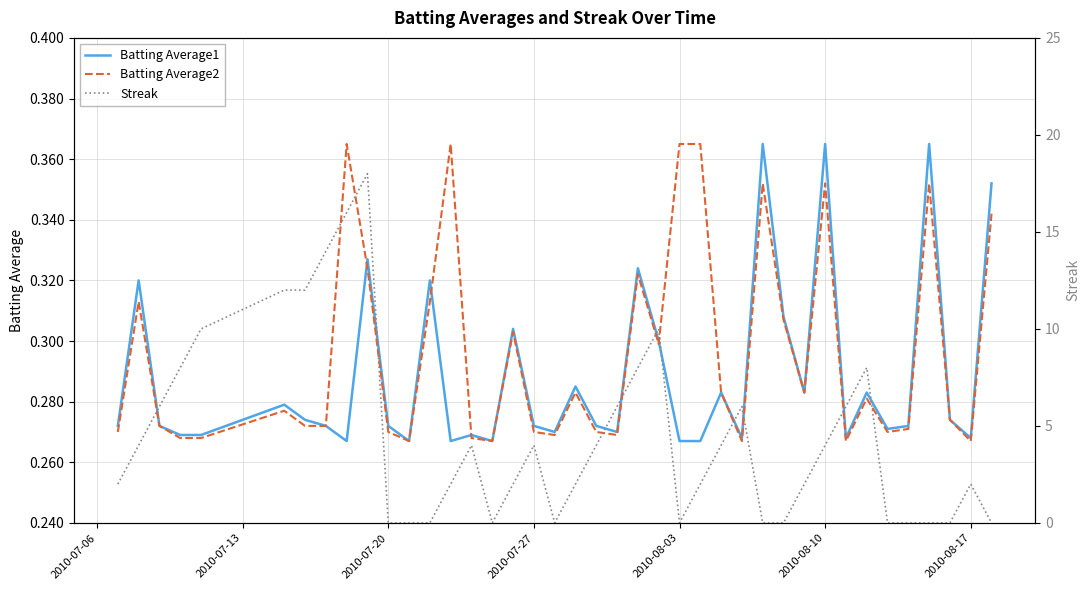

Reading left to right, transcribe all the data shown in this chart.

Batting Average1: 0.3	0.3	0.3	0.3	0.3	0.3	0.3	0.3	0.3	0.3	0.3	0.3	0.3	0.3	0.3	0.3	0.3	0.3	0.3	0.3	0.3	0.3	0.3	0.3	0.3	0.3	0.3	0.3	0.4	0.3	0.3	0.4	0.3	0.3	0.3	0.3	0.4	0.3	0.3	0.4
Batting Average2: 0.3	0.3	0.3	0.3	0.3	0.3	0.3	0.3	0.4	0.3	0.3	0.3	0.3	0.4	0.3	0.3	0.3	0.3	0.3	0.3	0.3	0.3	0.3	0.3	0.4	0.4	0.3	0.3	0.4	0.3	0.3	0.4	0.3	0.3	0.3	0.3	0.4	0.3	0.3	0.3
Streak: 2.0	4.0	6.0	8.0	10.0	12.0	12.0	14.0	16.0	18.0	0.0	0.0	0.0	2.0	4.0	0.0	2.0	4.0	0.0	2.0	4.0	6.0	8.0	10.0	0.0	2.0	4.0	6.0	0.0	0.0	2.0	4.0	6.0	8.0	0.0	0.0	0.0	0.0	2.0	0.0